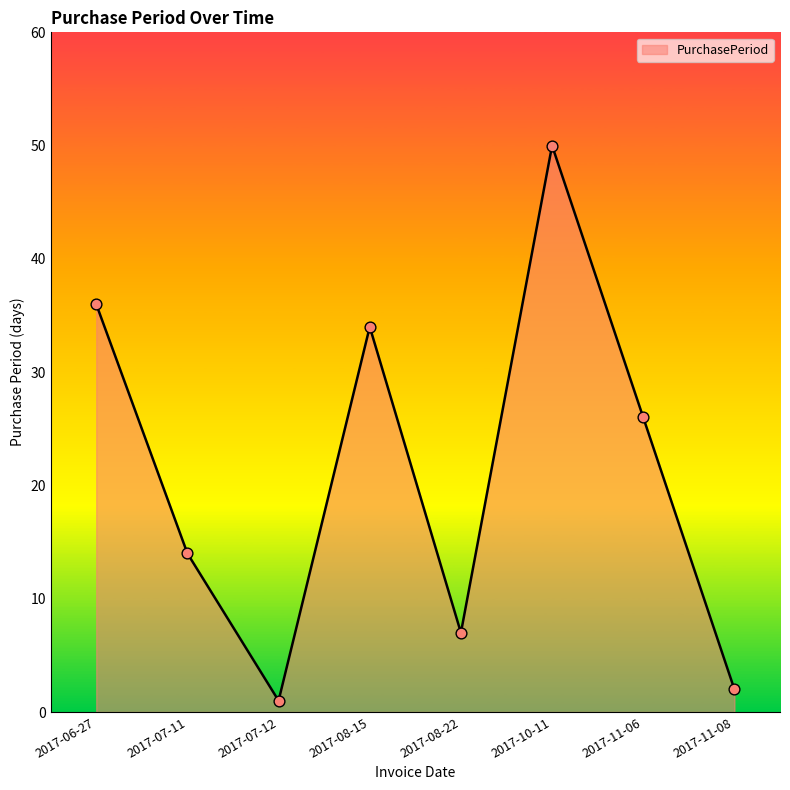

Between 2017-08-22 and 2017-11-06, which is larger?

2017-11-06